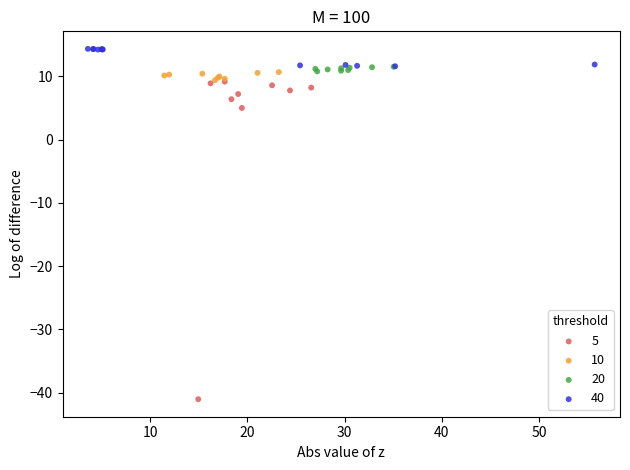

Which series contains the highest Y value?

40